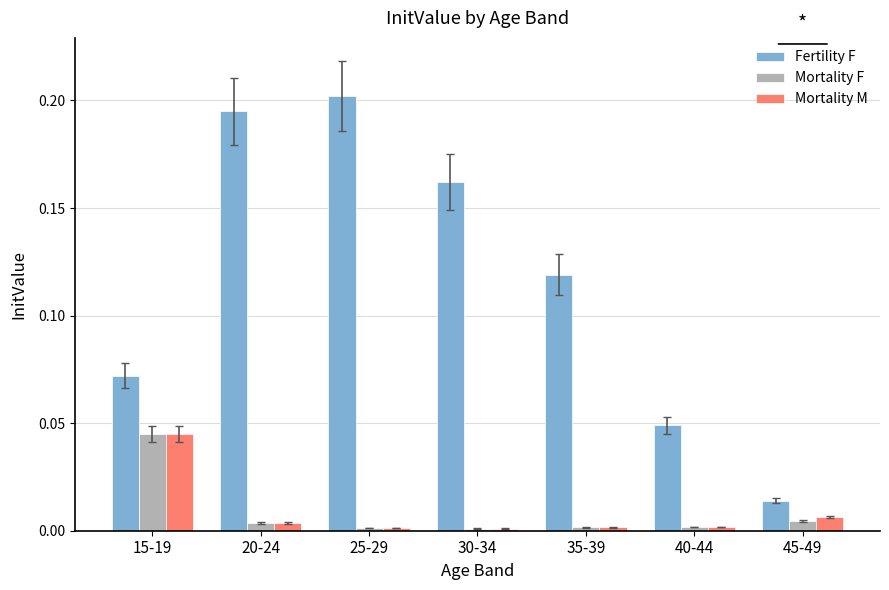

At which label does Mortality F reach its peak?

15-19